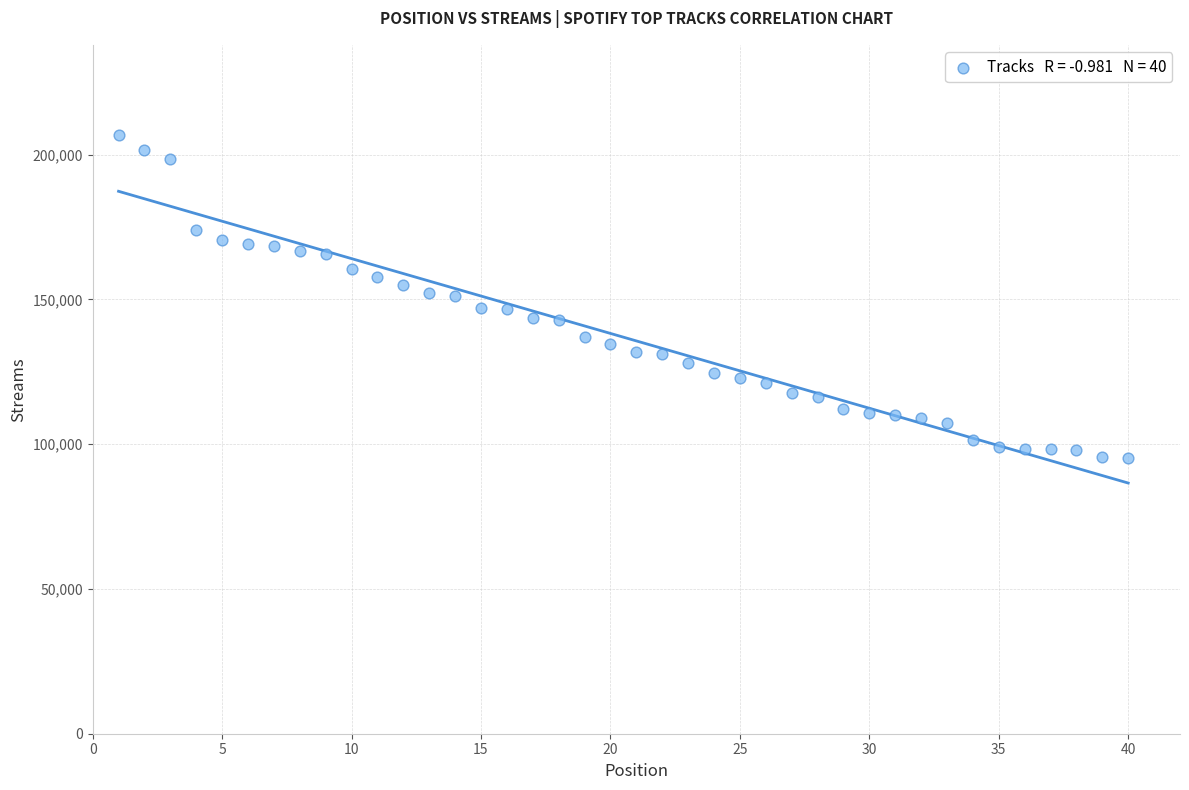

What is the range of Y values (max minus min)?

111654